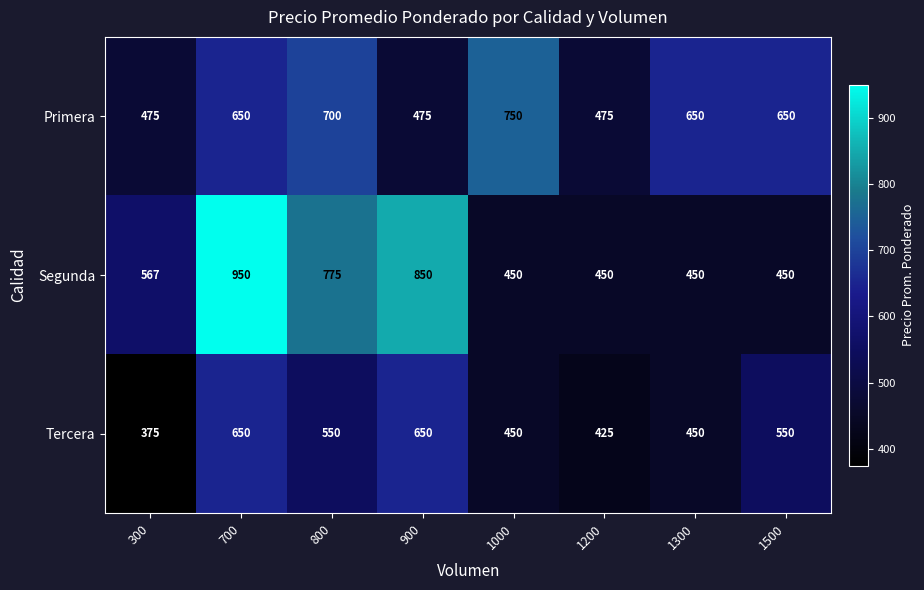

Between 300 and 1300, which series saw the biggest shift?

Primera